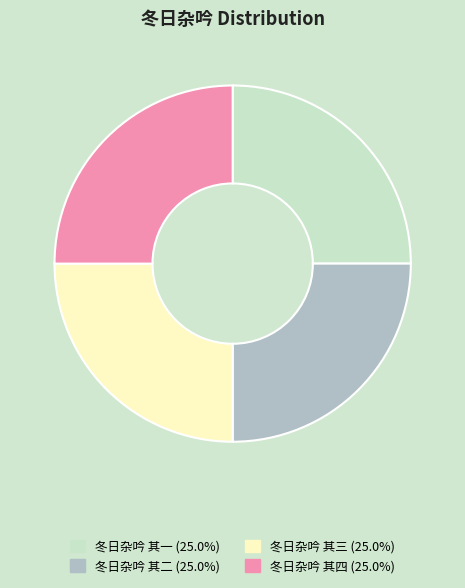

What is the ratio of the value at 冬日杂吟 其一 to the value at 冬日杂吟 其四?

1.0